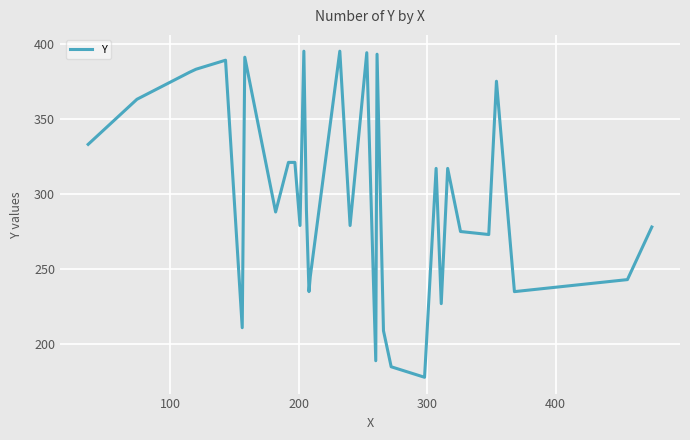

What is the difference between the maximum and minimum values?

217